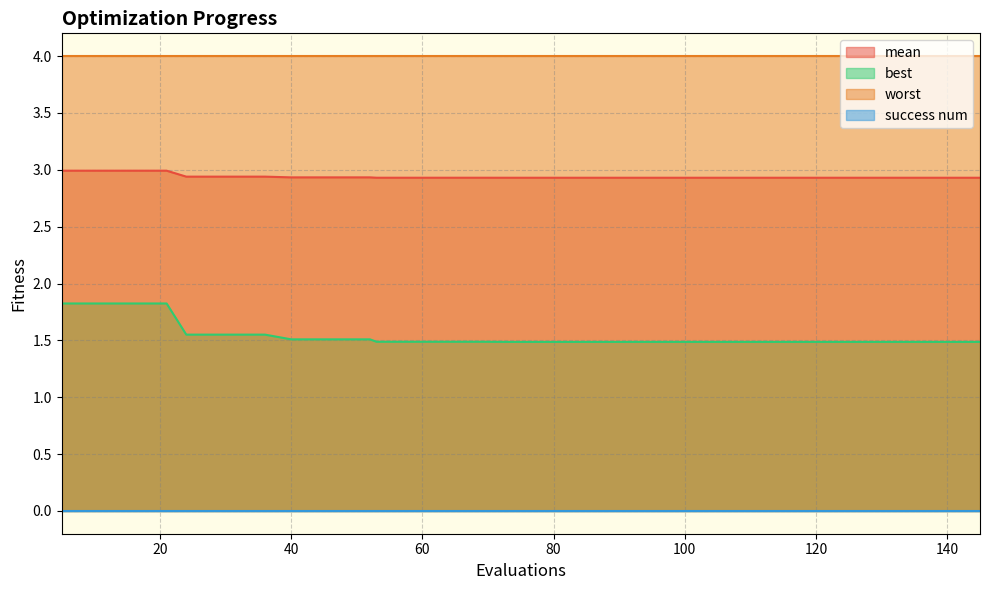

True or false: best and worst cross at least once.

False